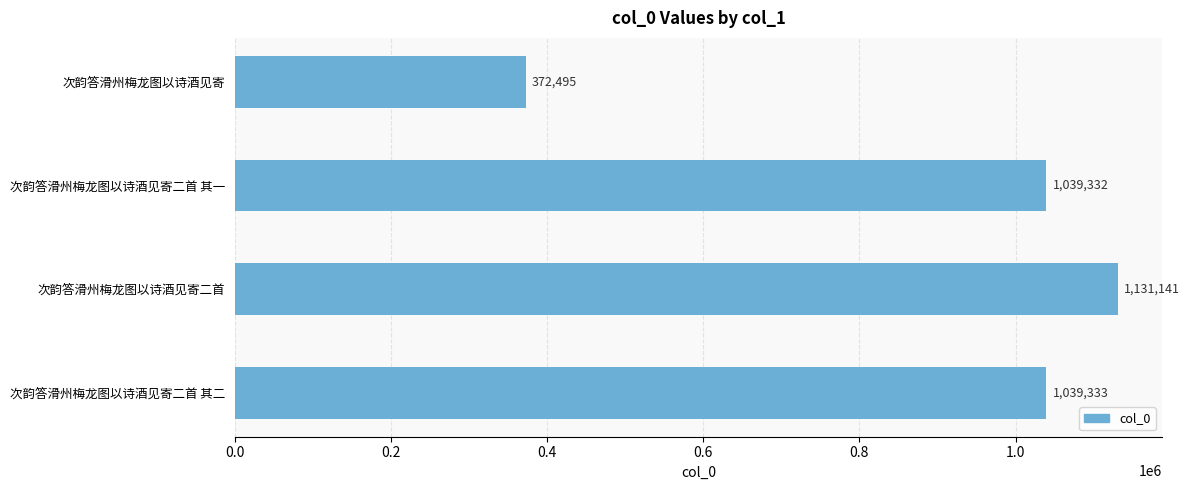

At which label is the value closest to 751818?

次韵答滑州梅龙图以诗酒见寄二首 其一